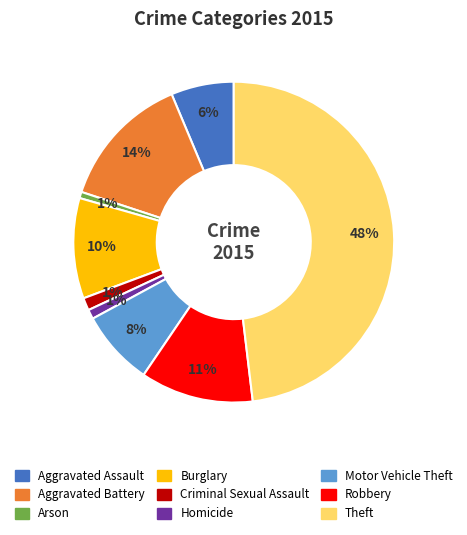

How many segments does this pie chart have?

9